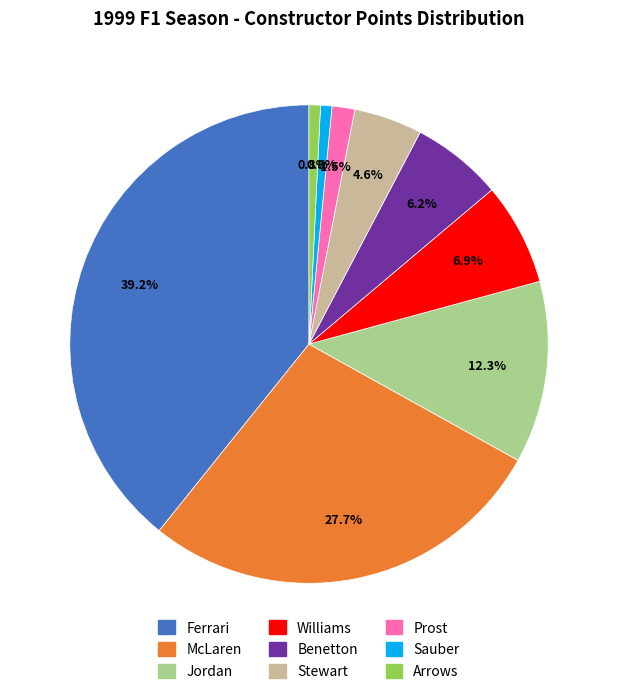

True or false: Benetton accounts for 6% of the total.

True